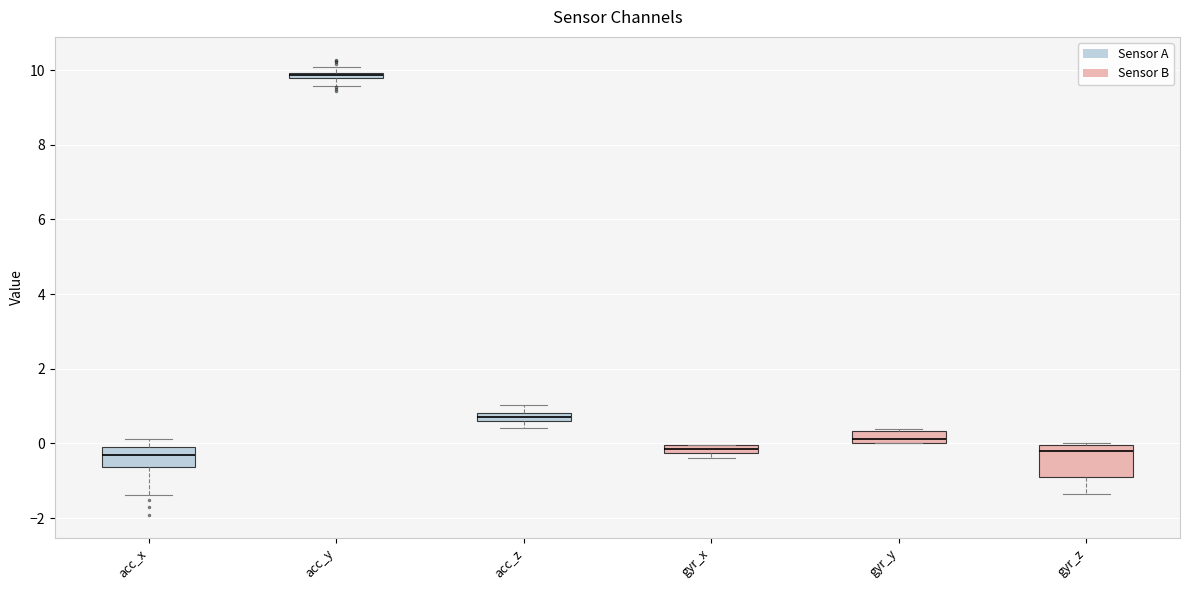

Where is the lower edge of the box for acc_z on the y-axis? The values are not printed on the chart, so give them approximately, as read against the axis.

0.6